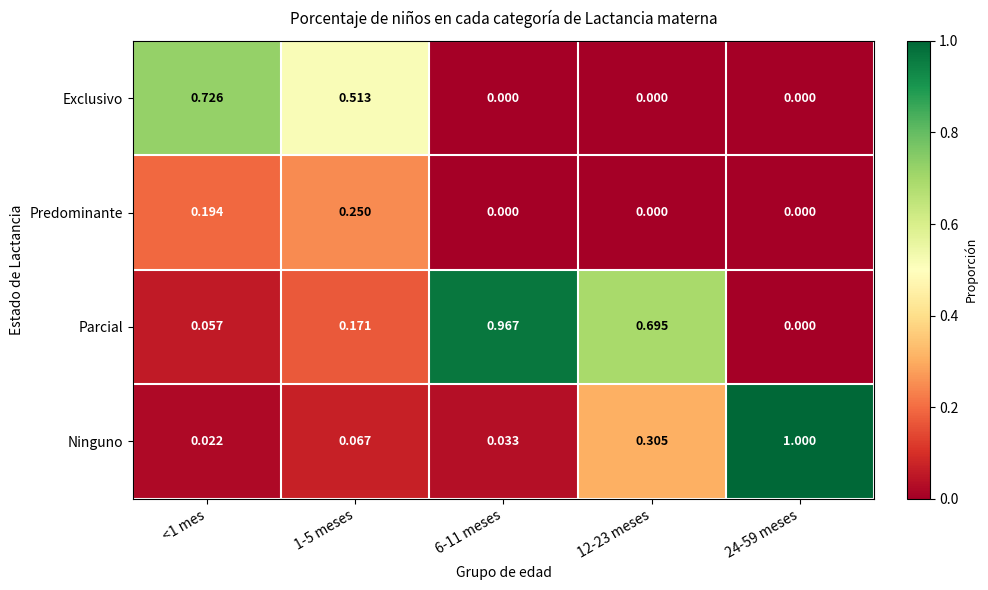

Which series has the largest range (max minus min)?

Ninguno